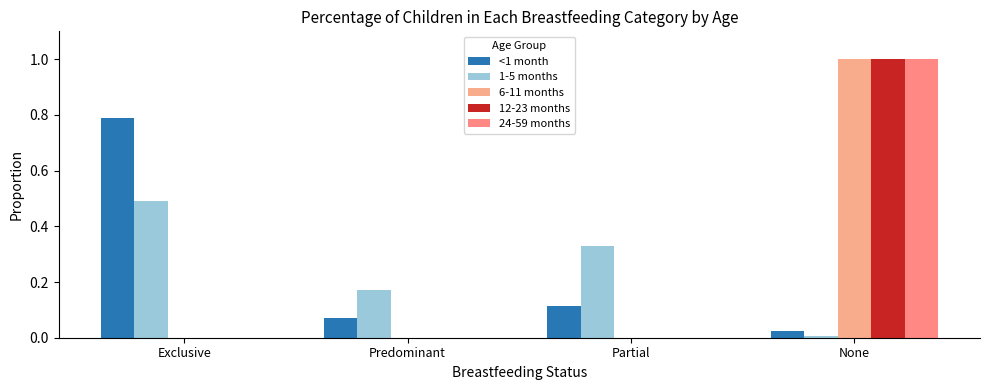

How many data points does each series have?

4